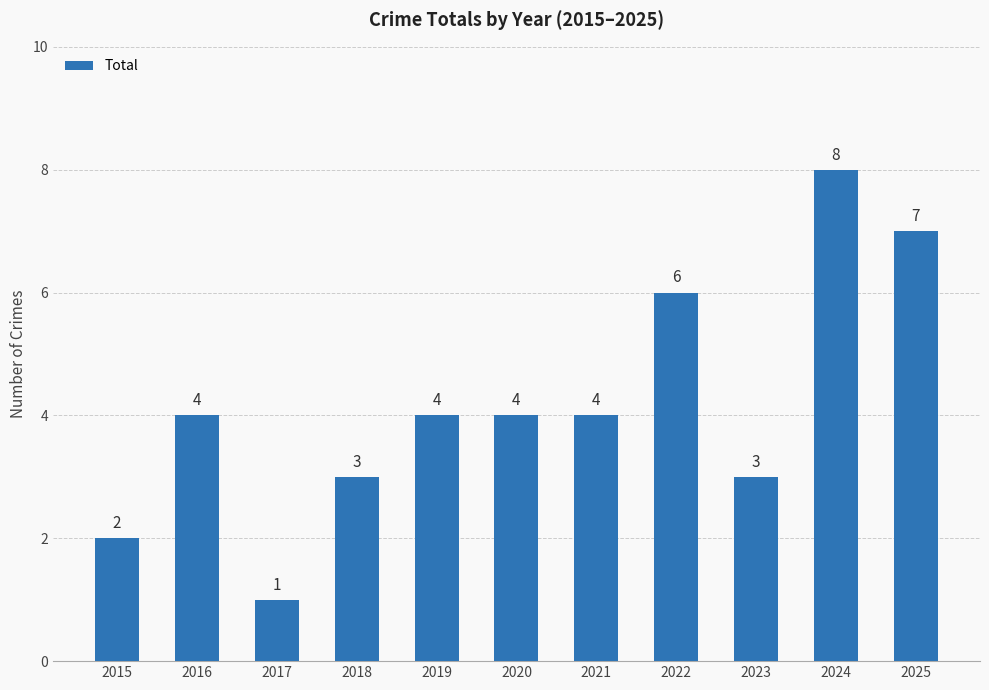

Which category has the highest value across all series?

2024